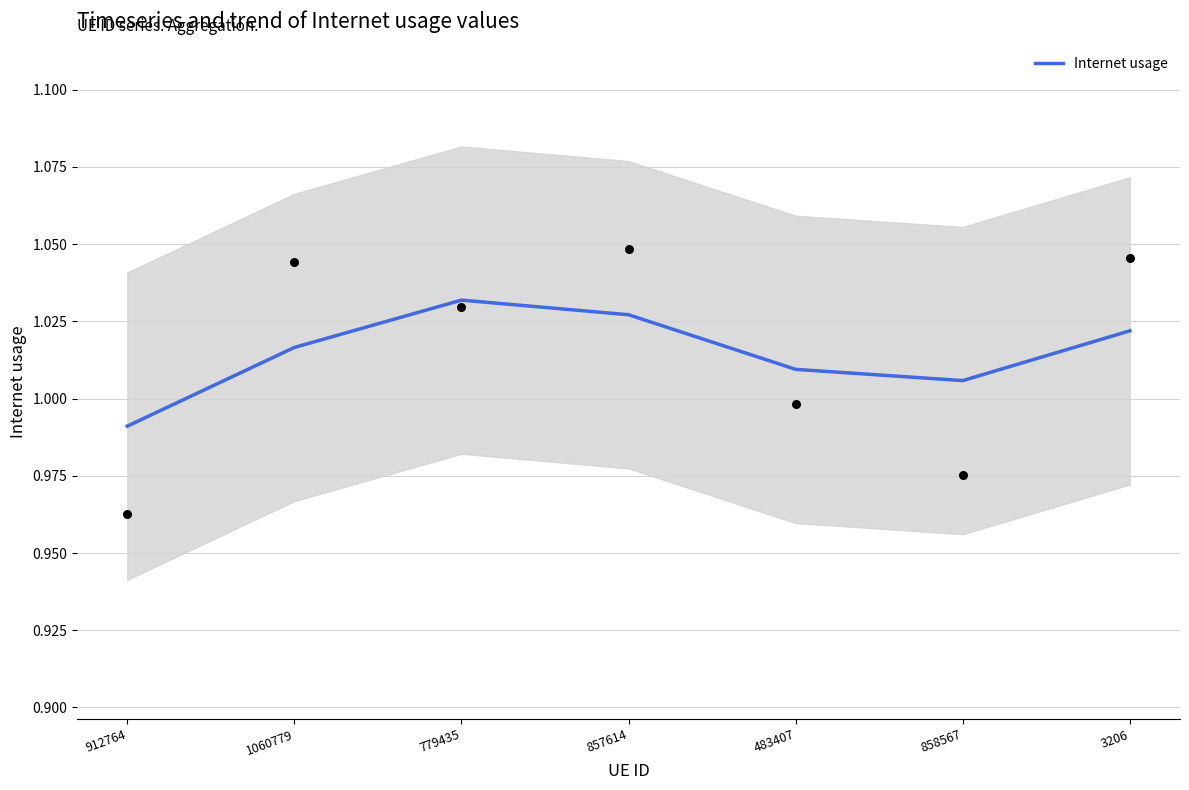

Which has a higher value, 858567 or 3206?

3206